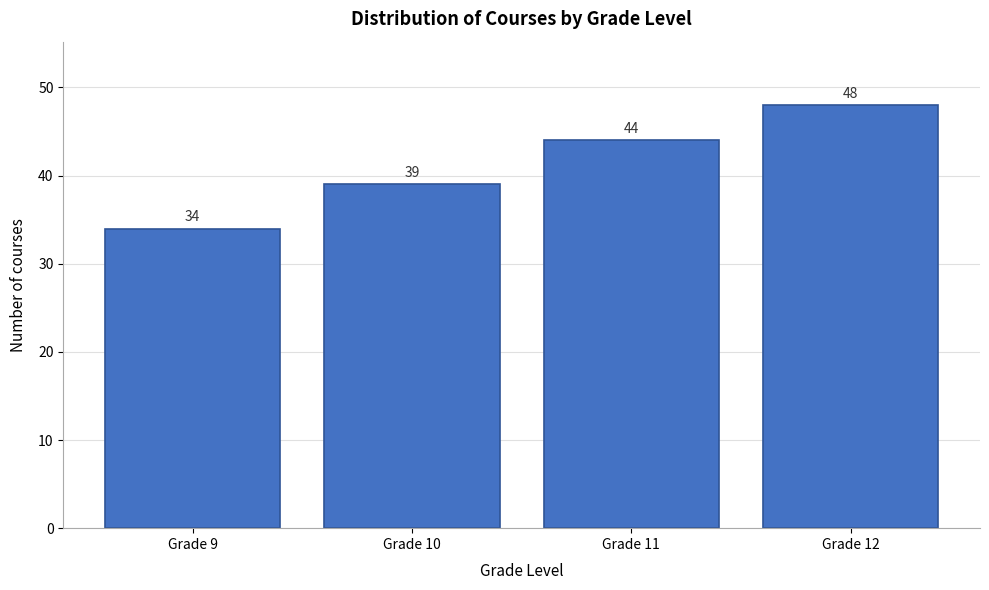

Reading right to left, list all the values displayed in this chart.

48	44	39	34